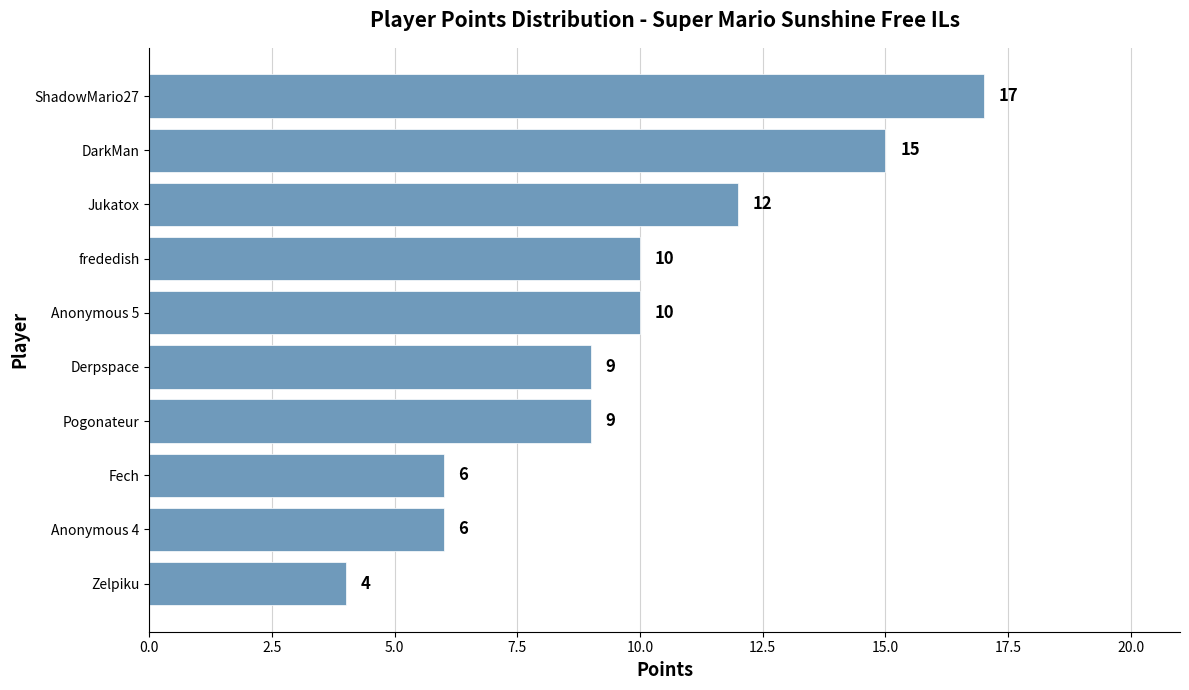

What is the approximate value at Jukatox?

12